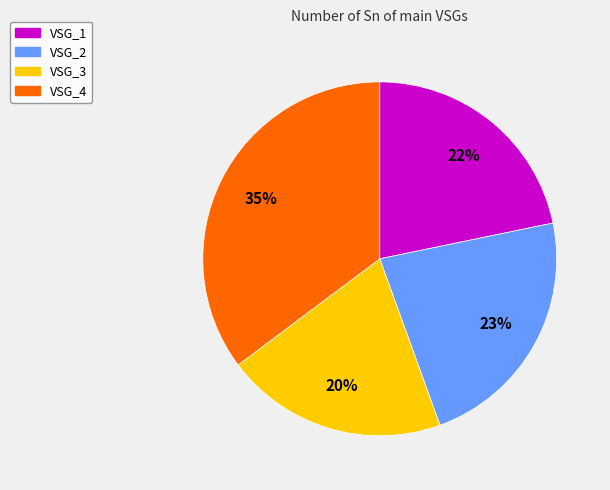

True or false: VSG_2 accounts for 23% of the total.

True